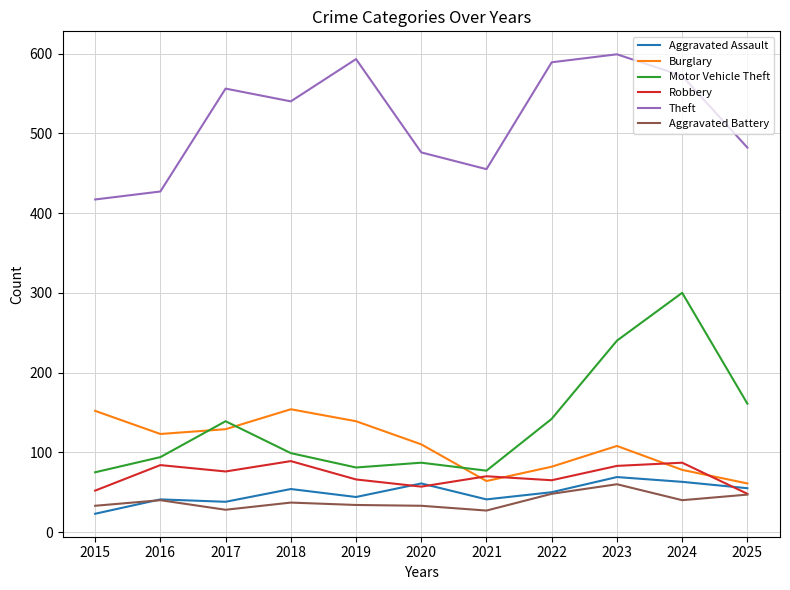

How many values in the Aggravated Assault series are below 50?

5